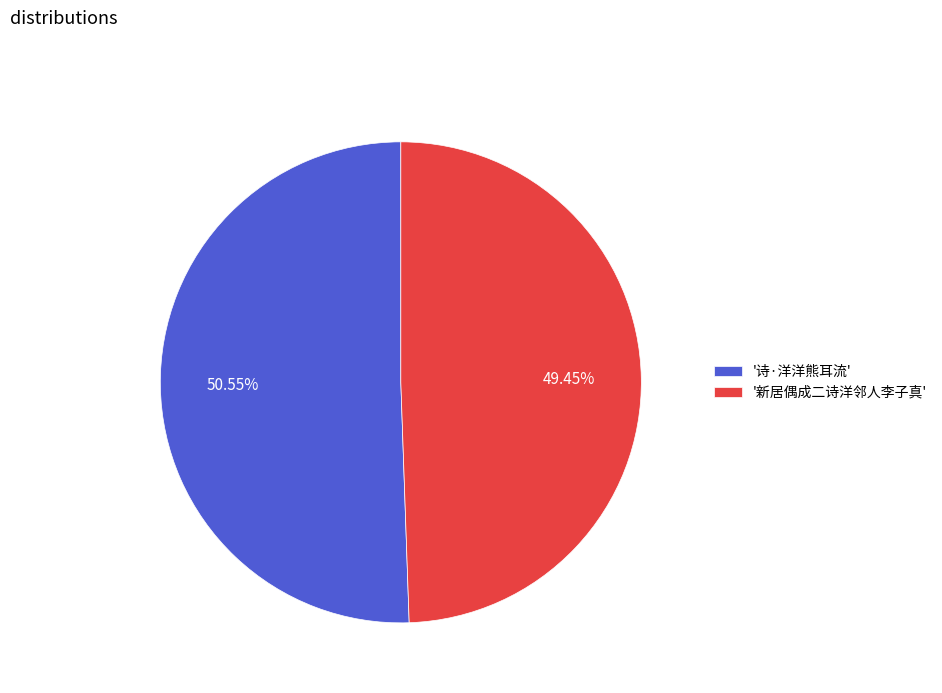

Do '新居偶成二诗洋邻人李子真' and '诗·洋洋熊耳流' together represent more than half of the pie?

Yes